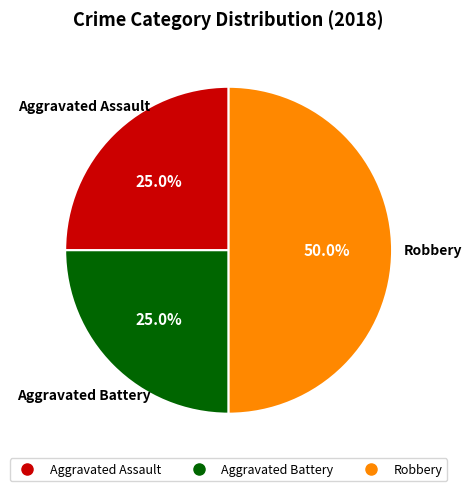

What is the largest slice in the pie chart?

Robbery